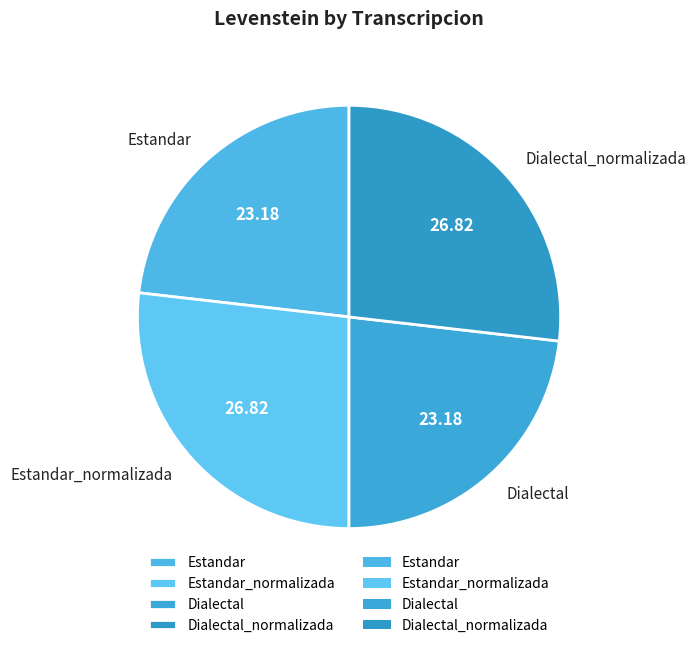

Approximately how many times larger is the value at Estandar_normalizada compared to Estandar?

1.2